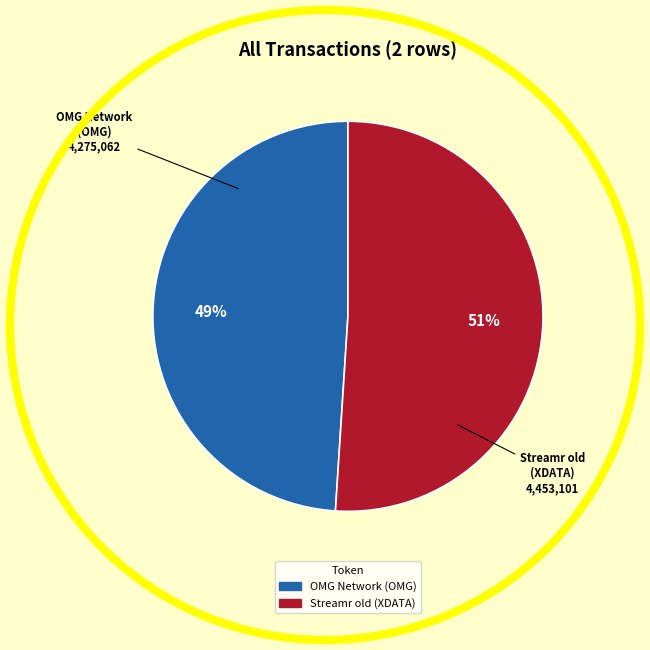

Is there any slice that represents more than half of the pie?

Yes